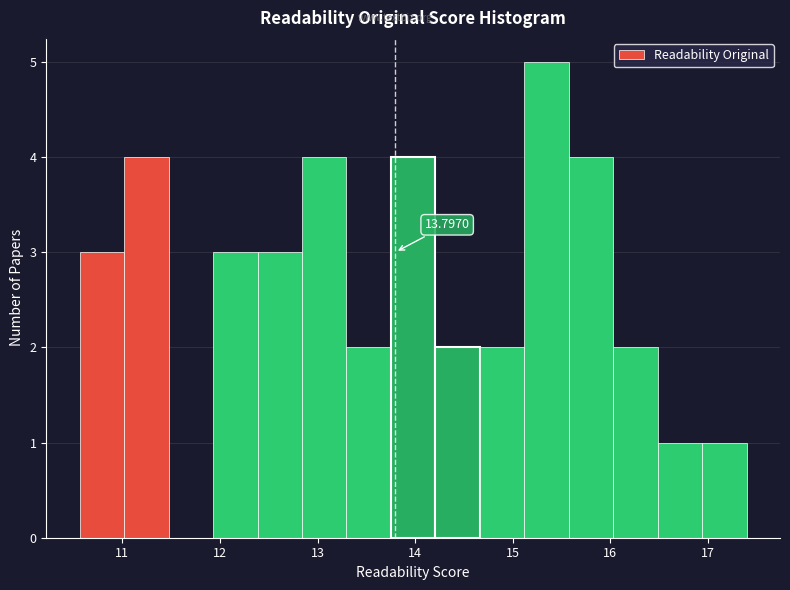

Over which range of the x-axis is the bar tallest?

15.1 to 15.6